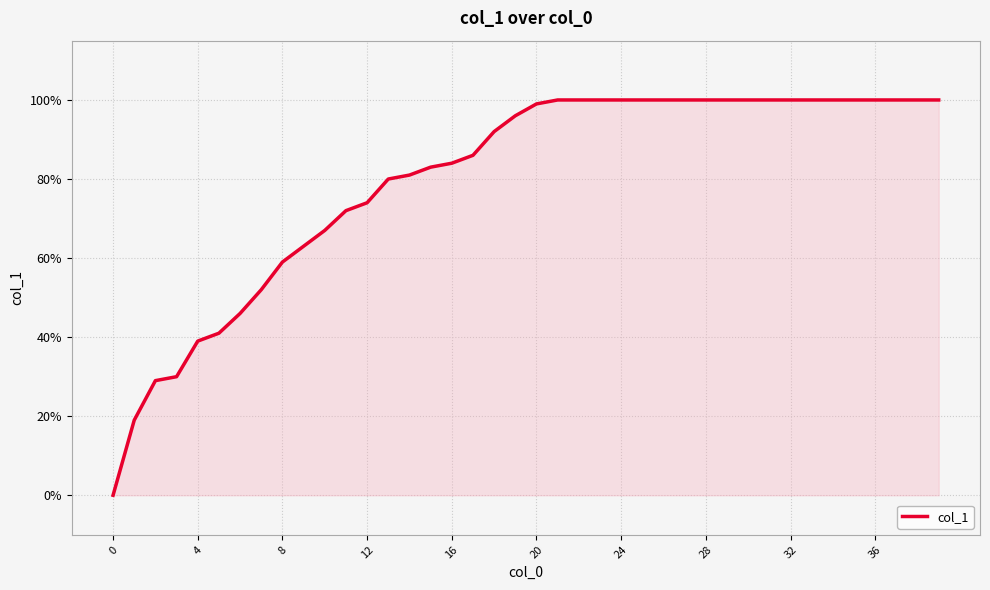

Is this an area chart (filled region under the line)?

Yes